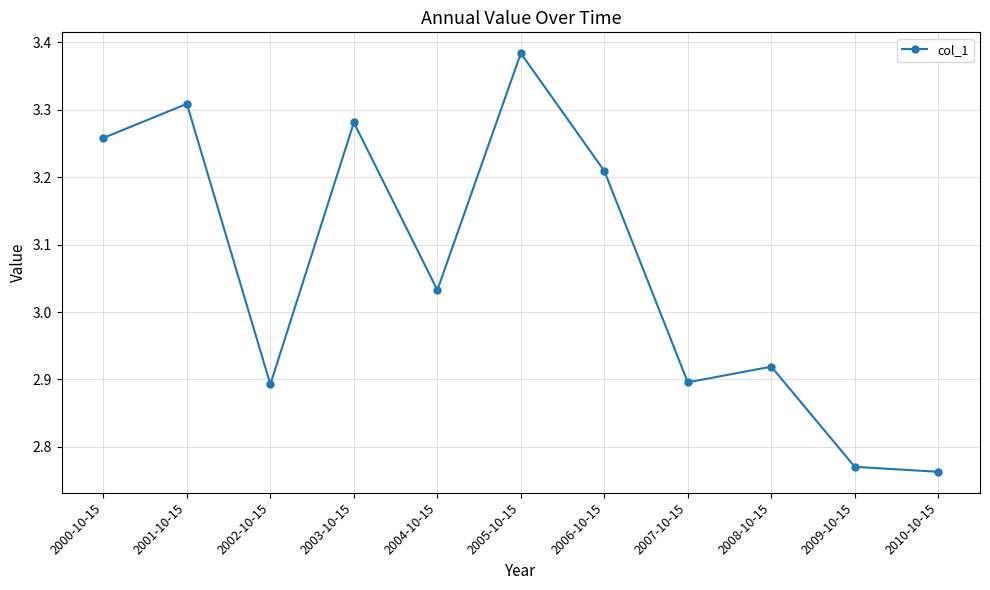

What is the ratio of the value at 2003-10-15 to the value at 2007-10-15?

1.1